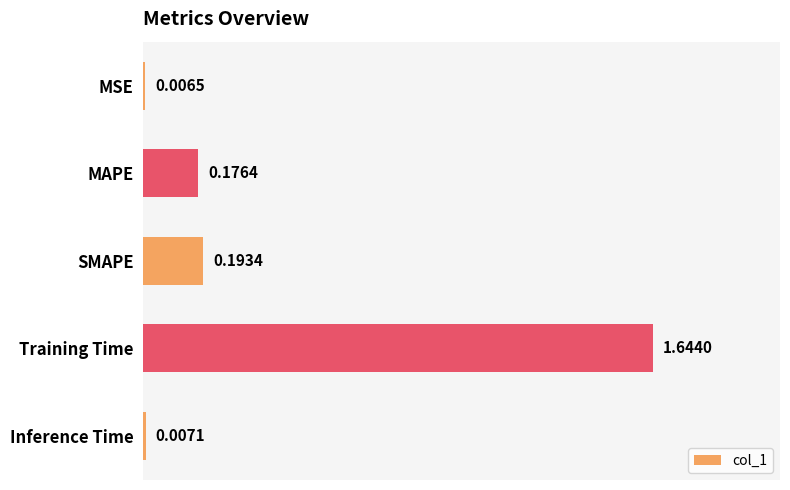

Count the number of categories in the chart.

5